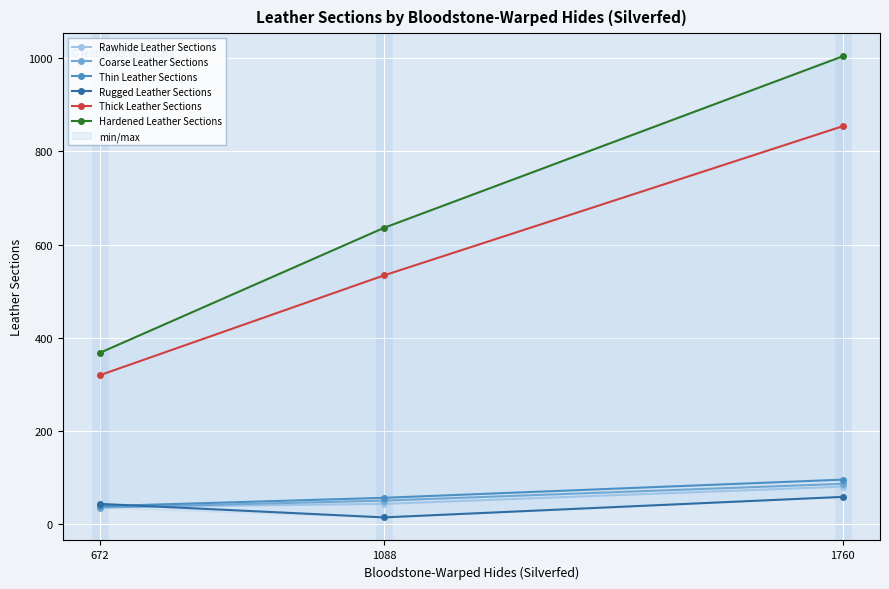

Reading left to right, list all the values displayed in this chart.

Rawhide Leather Sections: 37	44	81
Coarse Leather Sections: 36	51	87
Thin Leather Sections: 39	57	96
Rugged Leather Sections: 44	15	59
Thick Leather Sections: 320	534	854
Hardened Leather Sections: 368	636	1004